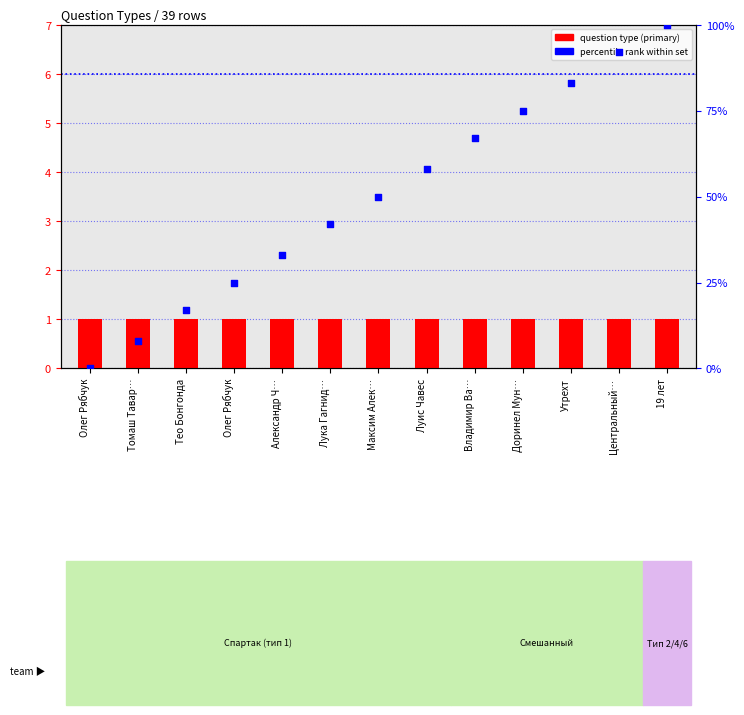

At which category is the sum across all series the highest?

19 лет